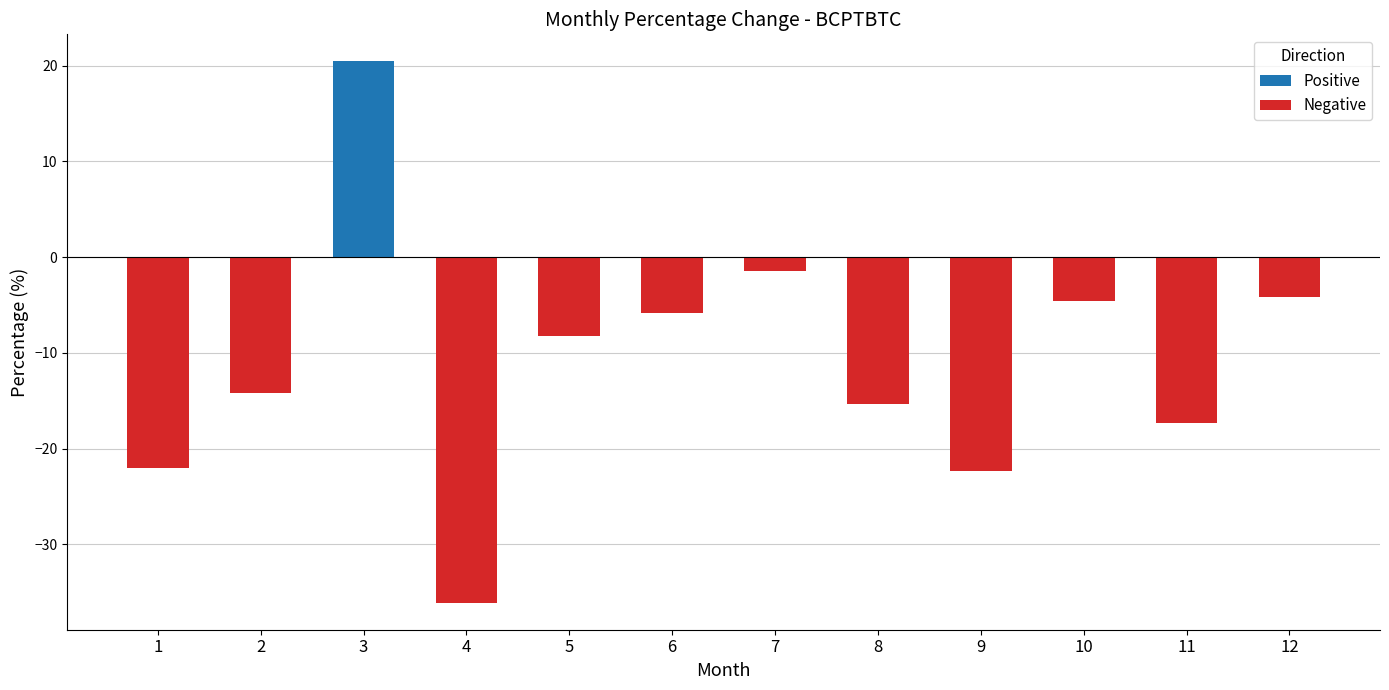

What value does the data have at 12?

-4.1